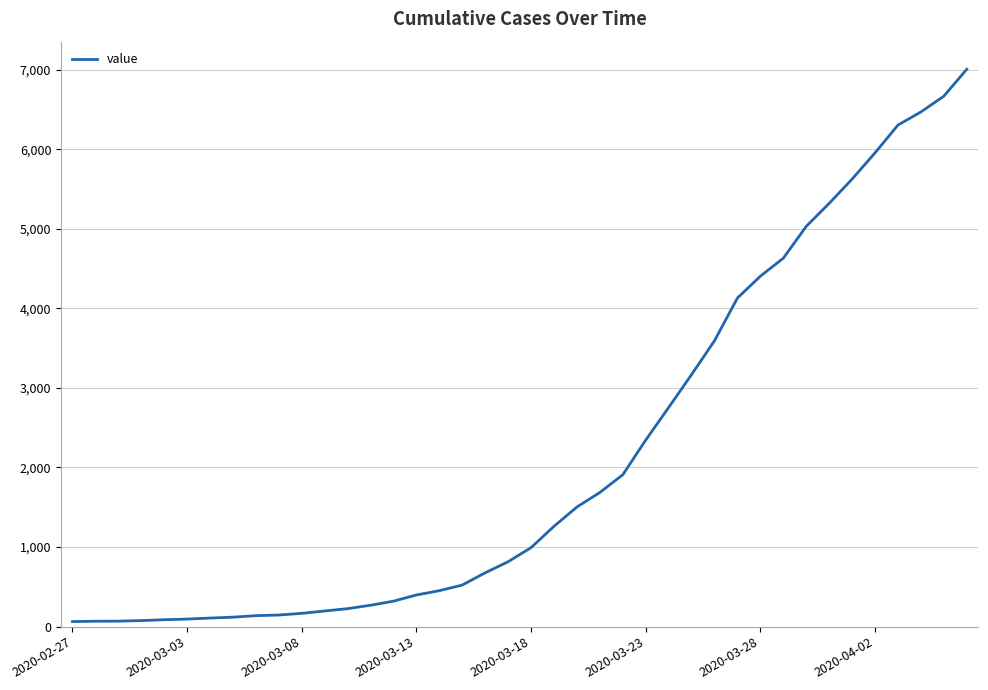

What is the maximum value shown in the chart?

7004